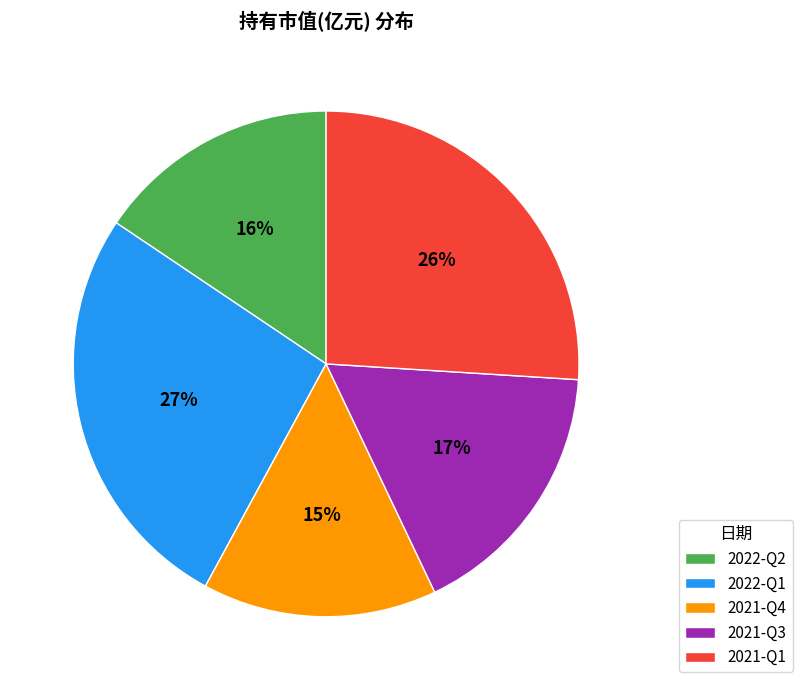

Does any single category account for the majority?

No